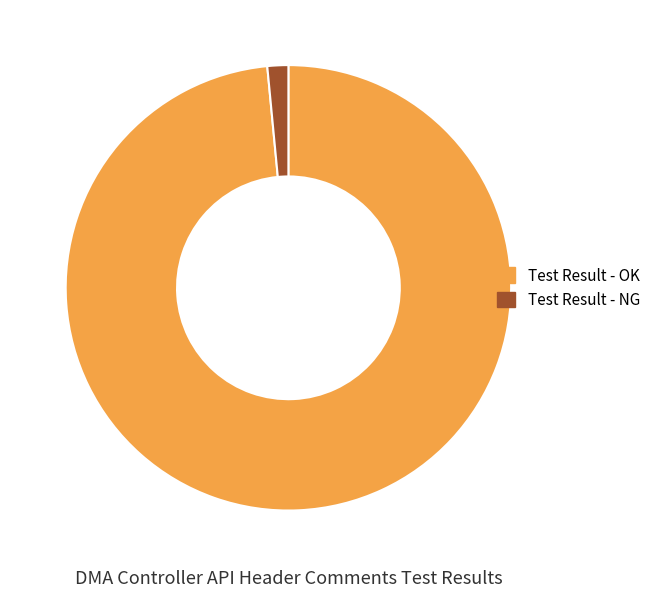

Count the number of slices in the pie.

2